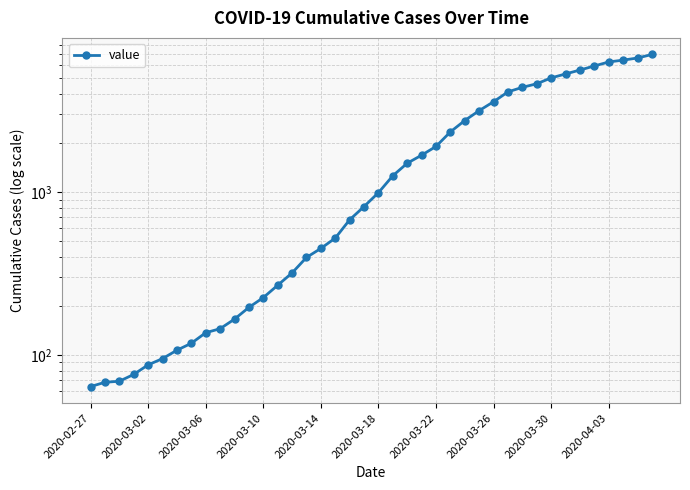

What is the sum of the values at 20 and 14?

1311